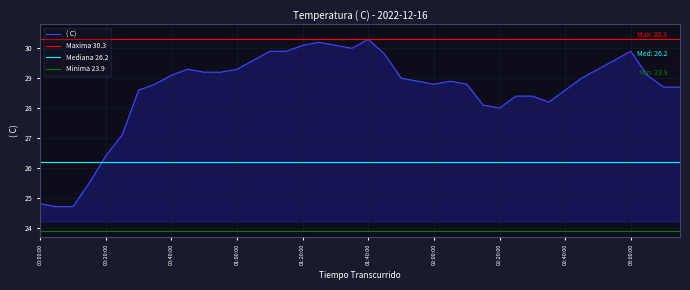

List the labels in order of value, smallest first.

00:05:00, 00:10:00, 00:00:00, 00:15:00, 00:20:00, 00:25:00, 02:20:00, 02:15:00, 02:35:00, 02:25:00, 02:30:00, 00:30:00, 02:40:00, 03:10:00, 03:15:00, 00:35:00, 02:00:00, 02:10:00, 01:55:00, 02:05:00, 01:50:00, 02:45:00, 00:40:00, 03:05:00, 00:50:00, 00:55:00, 00:45:00, 01:00:00, 02:50:00, 01:05:00, 02:55:00, 01:45:00, 01:10:00, 01:15:00, 03:00:00, 01:35:00, 01:20:00, 01:30:00, 01:25:00, 01:40:00